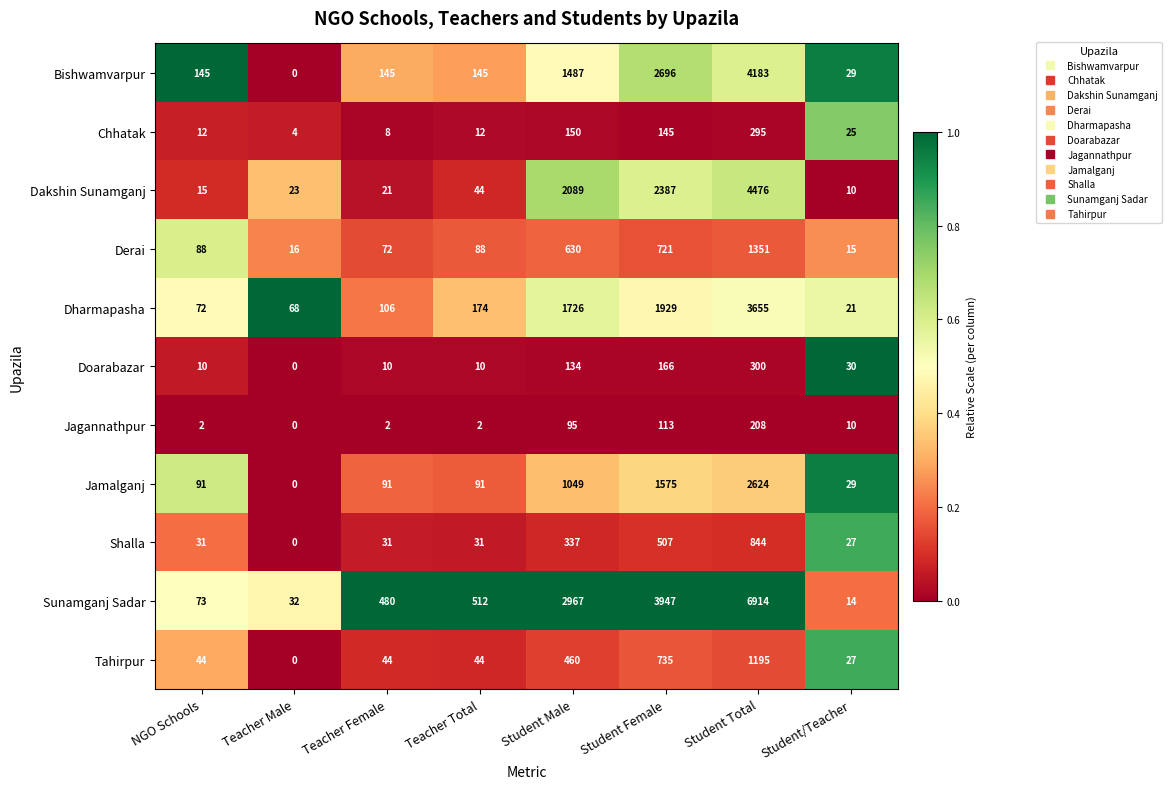

Which series has the widest spread of values?

Sunamganj Sadar